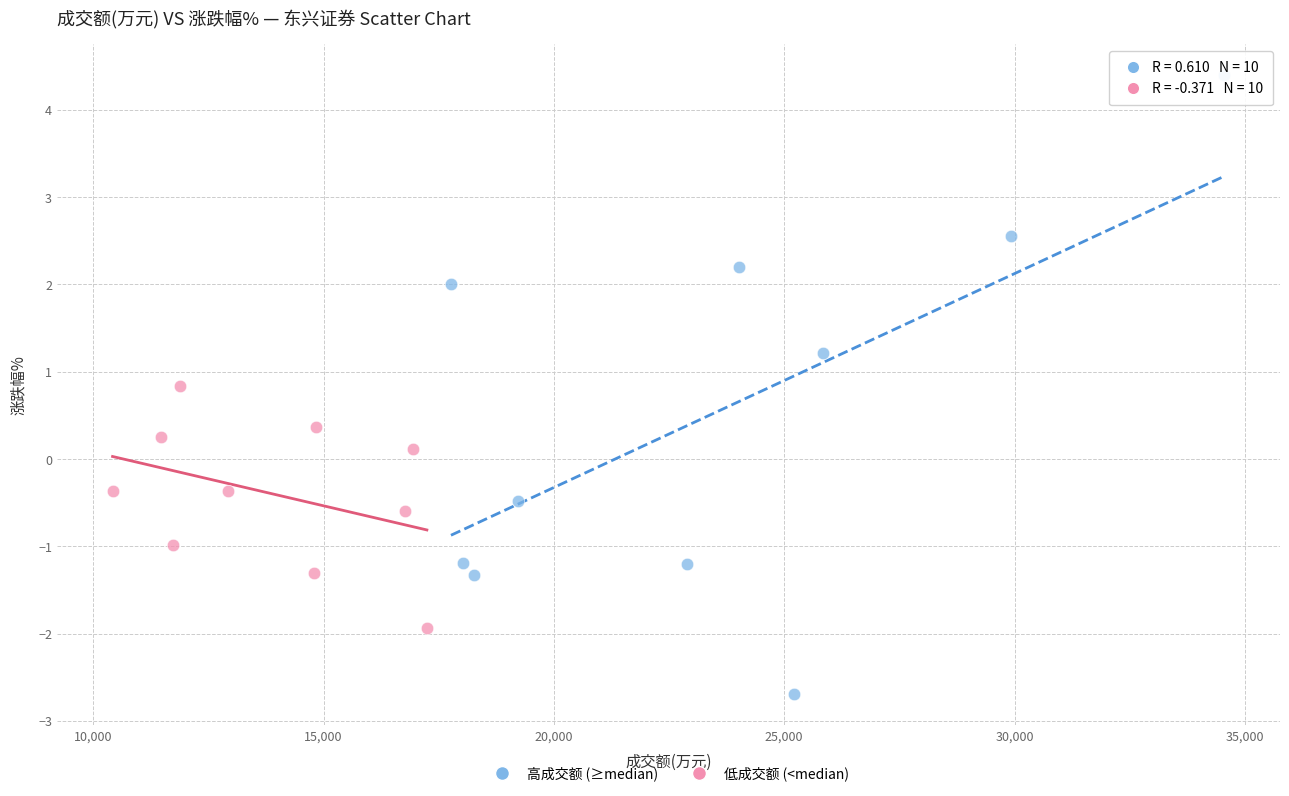

Which series has the largest Y range (max minus min)?

高成交额 (≥median)